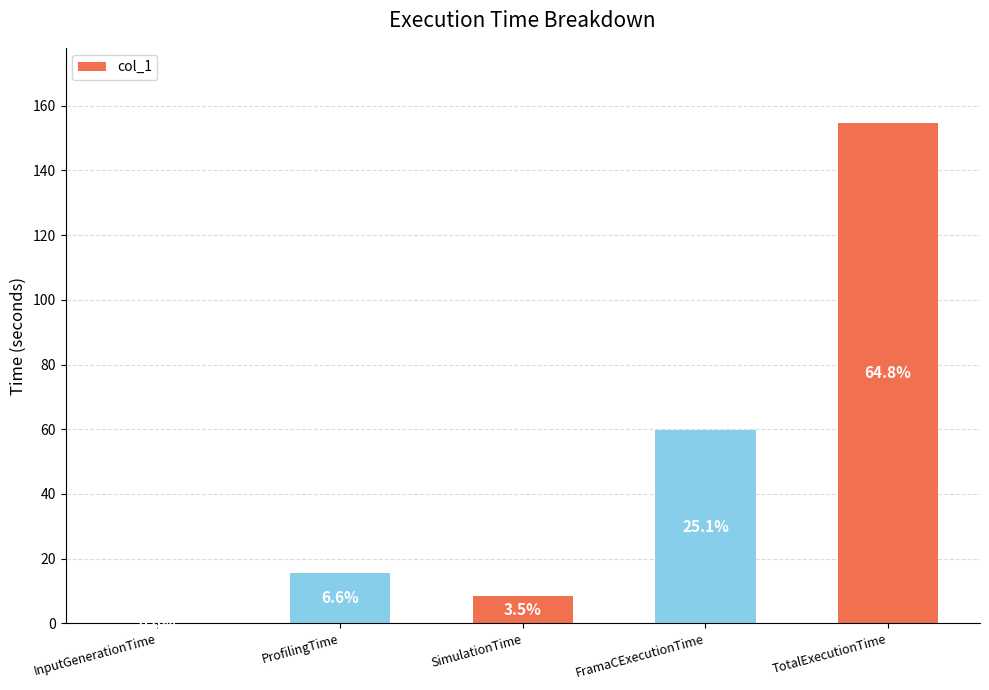

Are the bars grouped side by side (vs. stacked)?

No